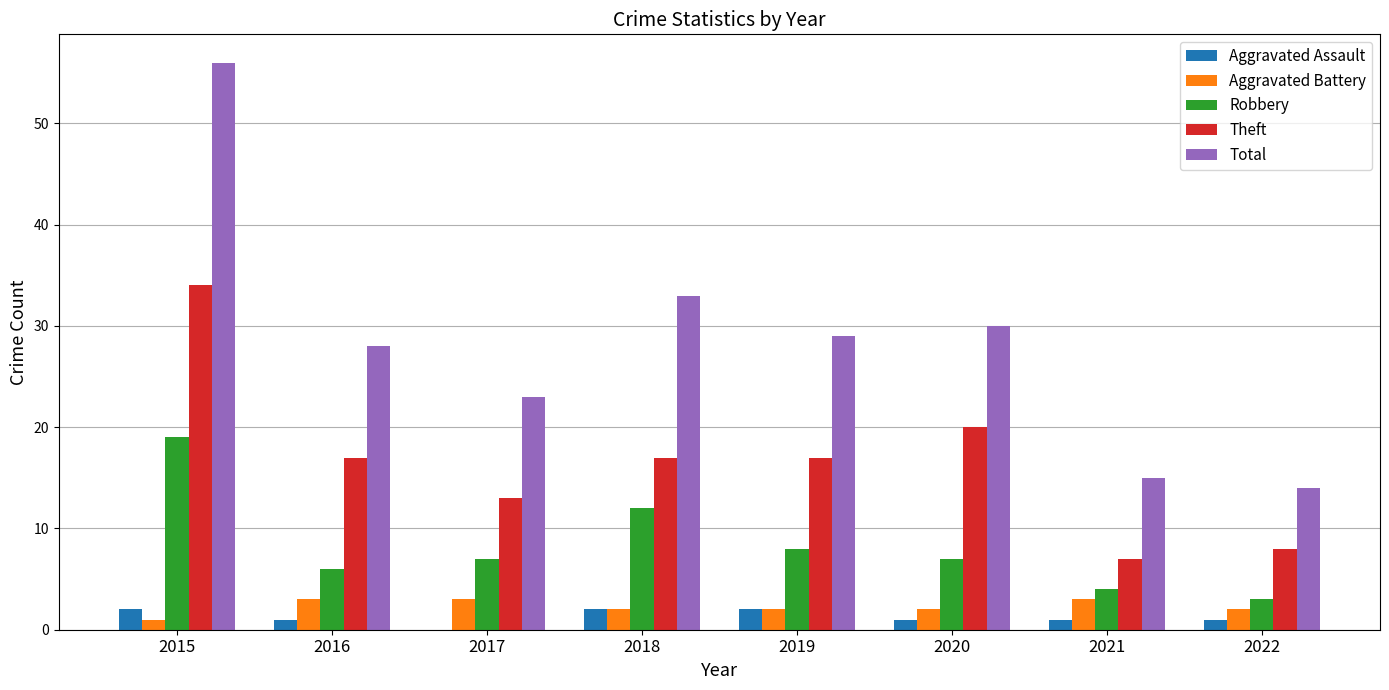

Are the bars grouped side by side (vs. stacked)?

Yes